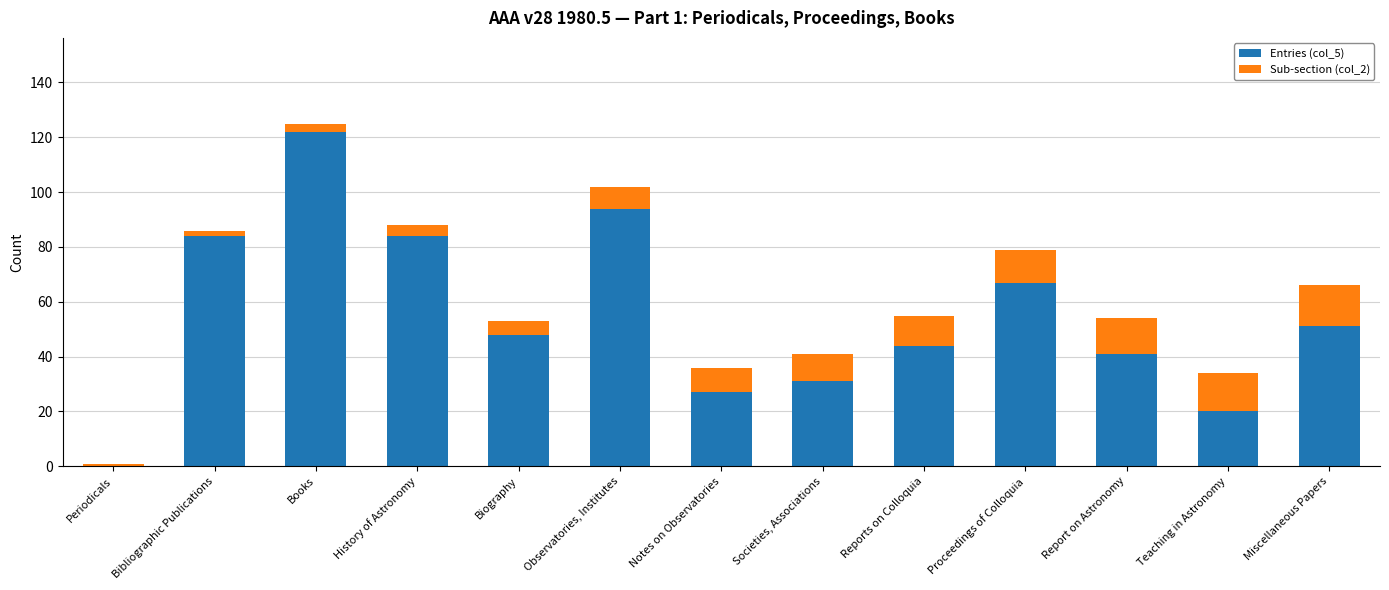

Which category has the highest value in the Entries (col_5) series?

Books